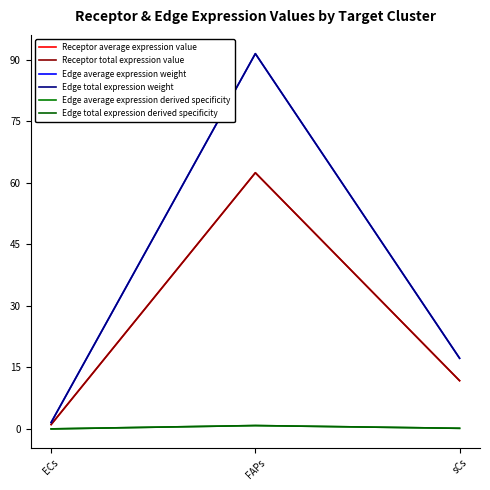

Which has a higher value, FAPs or ECs?

FAPs